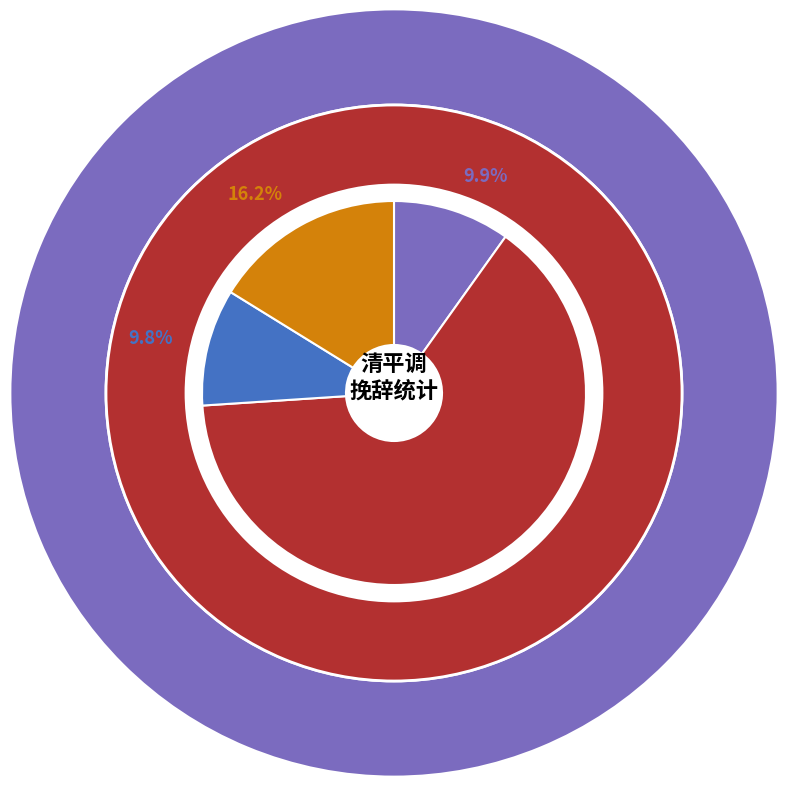

The 寄兰言·不辞清苦嫁黔娄 slice represents 16% of the pie. True or false?

True